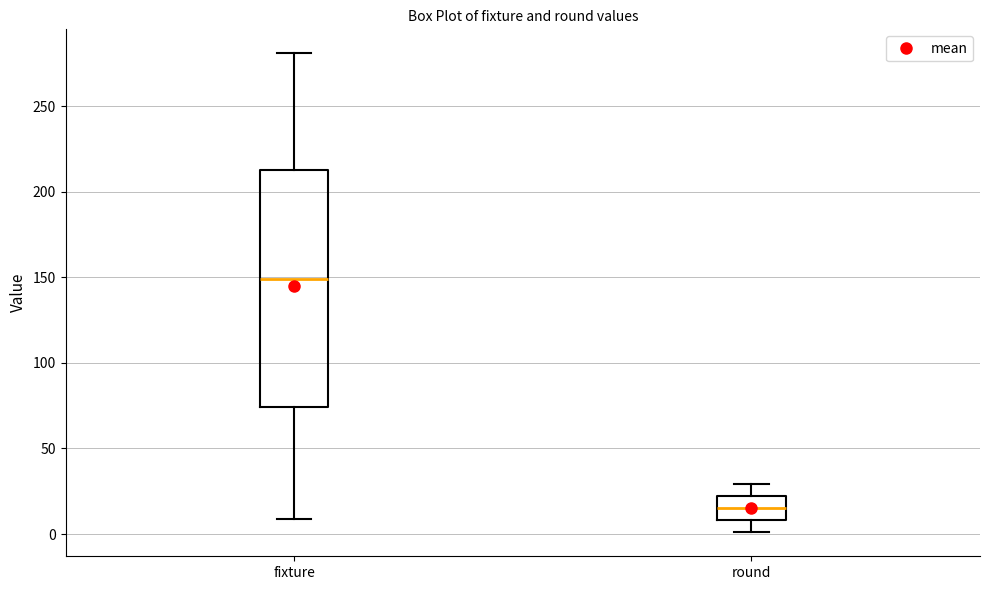

Reading left to right, read every box against the y-axis: the position of its median line, the range the box covers, and the ends of its whiskers. The values are not printed on the chart, so give them approximately, as read against the axis.

fixture: median 150, box 75 to 215, whiskers 10 to 280
round: median 15, box 10 to 20, whiskers 0 to 30